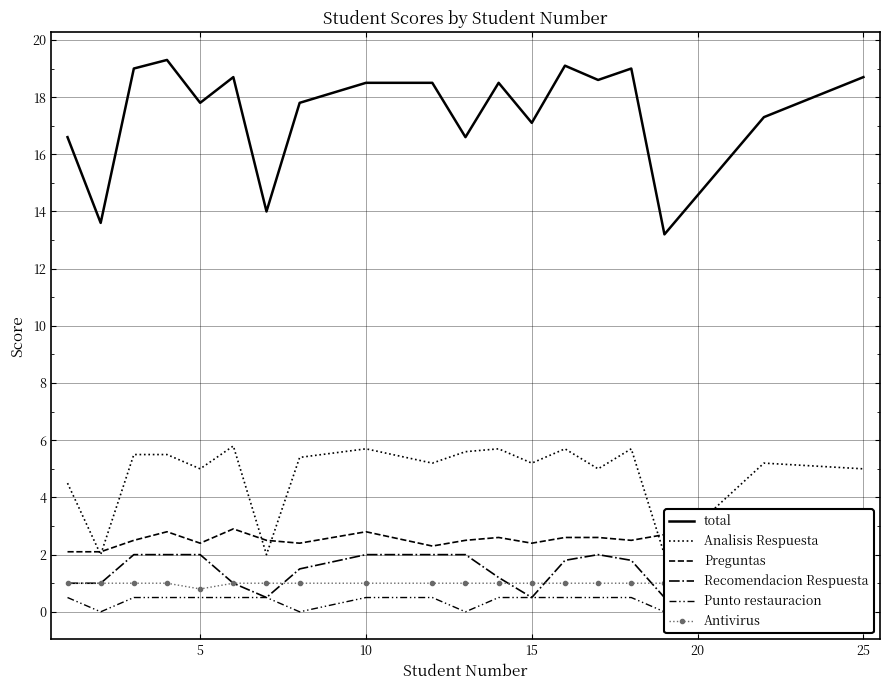

The total series shows 18.5 at 10. True or false?

True